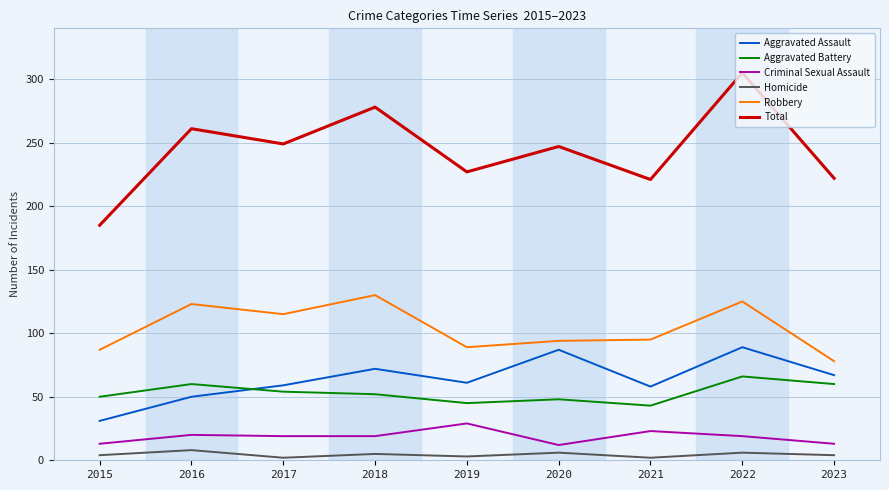

What is the difference between the maximum and minimum values in the Robbery series?

52